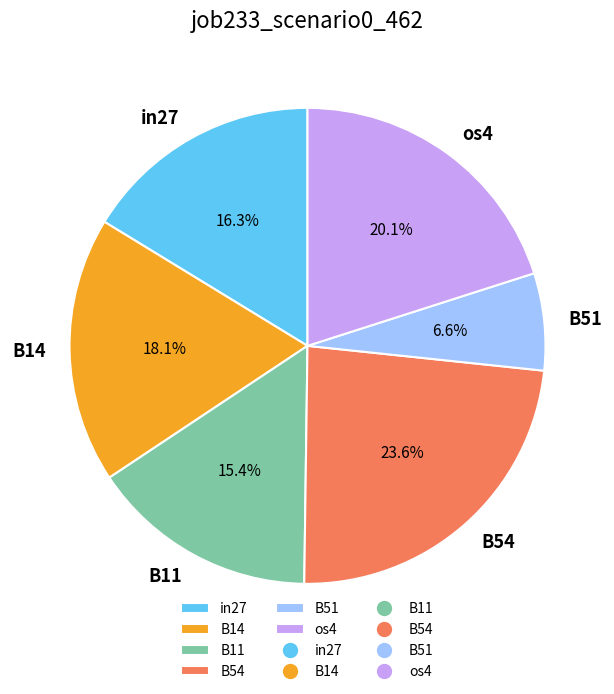

How much of the chart is everything except B51?

93.4%